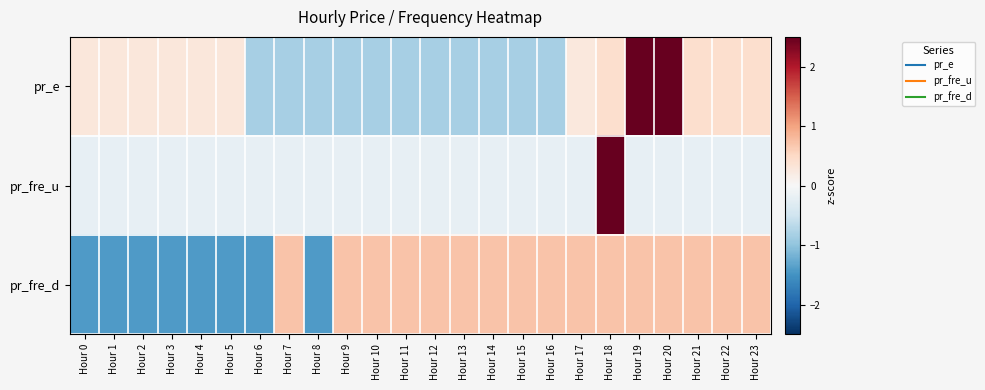

Reading left to right, list all the values displayed in this chart.

pr_e: Hour 0=0.3	Hour 1=0.3	Hour 2=0.3	Hour 3=0.3	Hour 4=0.3	Hour 5=0.3	Hour 6=-0.8	Hour 7=-0.8	Hour 8=-0.8	Hour 9=-0.8	Hour 10=-0.8	Hour 11=-0.8	Hour 12=-0.8	Hour 13=-0.8	Hour 14=-0.8	Hour 15=-0.8	Hour 16=-0.8	Hour 17=0.3	Hour 18=0.4	Hour 19=2.8	Hour 20=2.8	Hour 21=0.4	Hour 22=0.4	Hour 23=0.4
pr_fre_u: Hour 0=-0.2	Hour 1=-0.2	Hour 2=-0.2	Hour 3=-0.2	Hour 4=-0.2	Hour 5=-0.2	Hour 6=-0.2	Hour 7=-0.2	Hour 8=-0.2	Hour 9=-0.2	Hour 10=-0.2	Hour 11=-0.2	Hour 12=-0.2	Hour 13=-0.2	Hour 14=-0.2	Hour 15=-0.2	Hour 16=-0.2	Hour 17=-0.2	Hour 18=4.8	Hour 19=-0.2	Hour 20=-0.2	Hour 21=-0.2	Hour 22=-0.2	Hour 23=-0.2
pr_fre_d: Hour 0=-1.4	Hour 1=-1.4	Hour 2=-1.4	Hour 3=-1.4	Hour 4=-1.4	Hour 5=-1.4	Hour 6=-1.4	Hour 7=0.7	Hour 8=-1.4	Hour 9=0.7	Hour 10=0.7	Hour 11=0.7	Hour 12=0.7	Hour 13=0.7	Hour 14=0.7	Hour 15=0.7	Hour 16=0.7	Hour 17=0.7	Hour 18=0.7	Hour 19=0.7	Hour 20=0.7	Hour 21=0.7	Hour 22=0.7	Hour 23=0.7